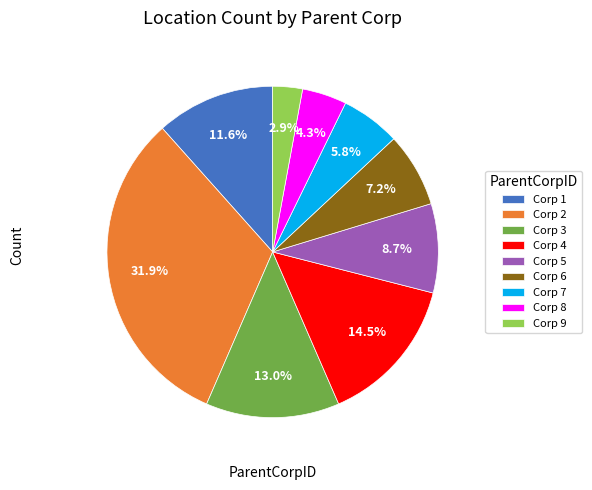

Do Corp 8 and Corp 7 together represent more than half of the pie?

No